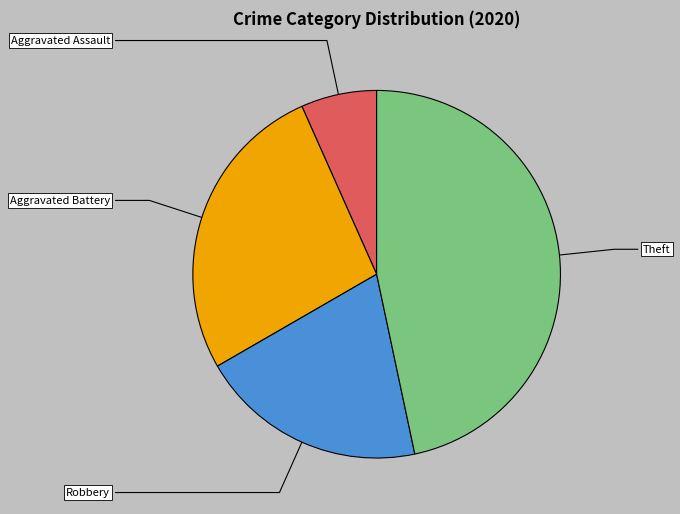

How many segments does this pie chart have?

4